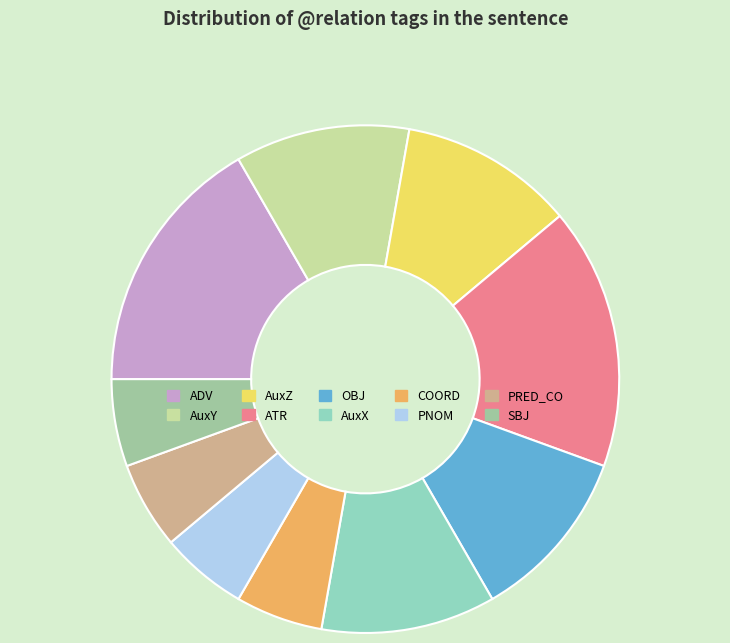

Which category has the smallest portion of the pie?

COORD